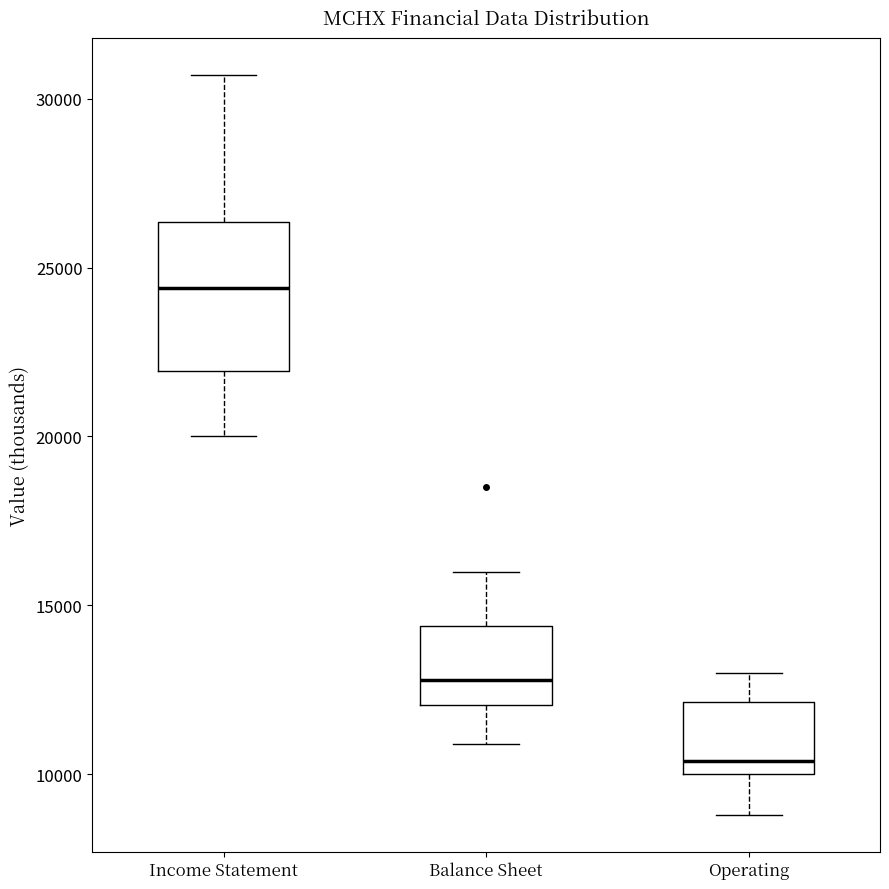

Where does the lower whisker of the box for Balance Sheet end on the y-axis? The values are not printed on the chart, so give them approximately, as read against the axis.

11000